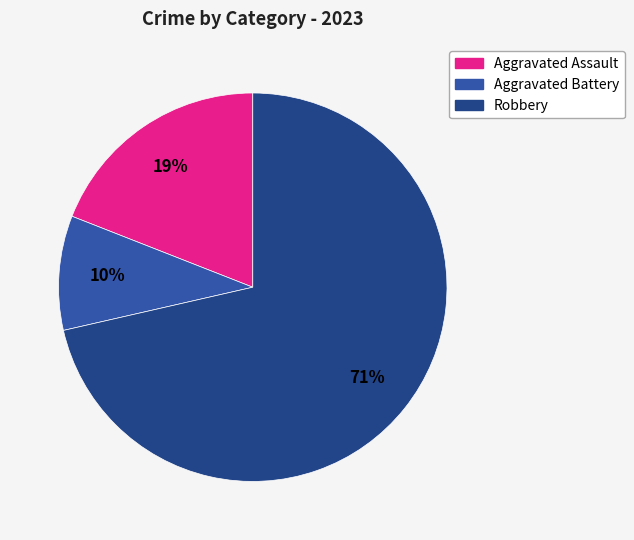

To the nearest percent, what is the average slice percentage?

33%